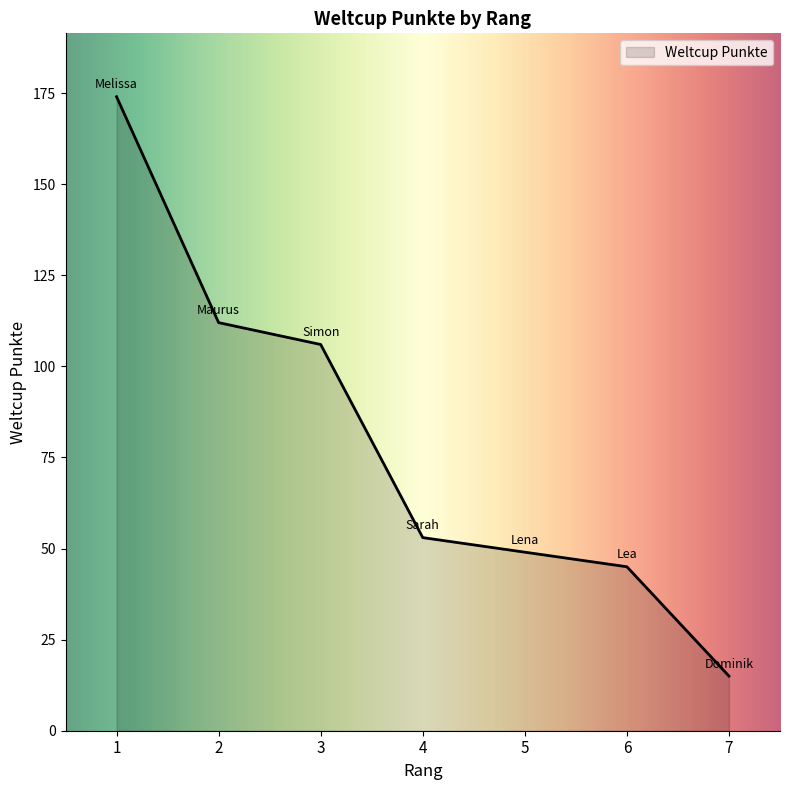

What is the sum of the values at 4 and 3?

159